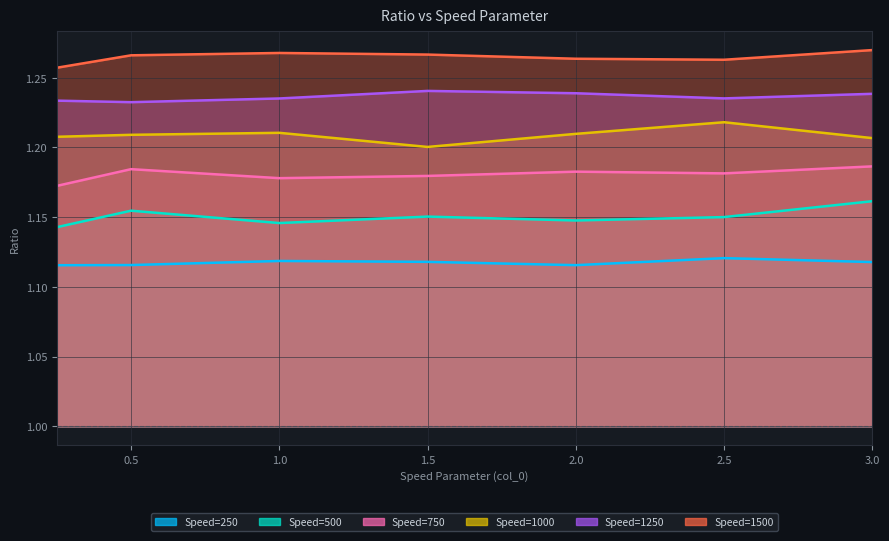

Which series has the largest total across all categories?

1500